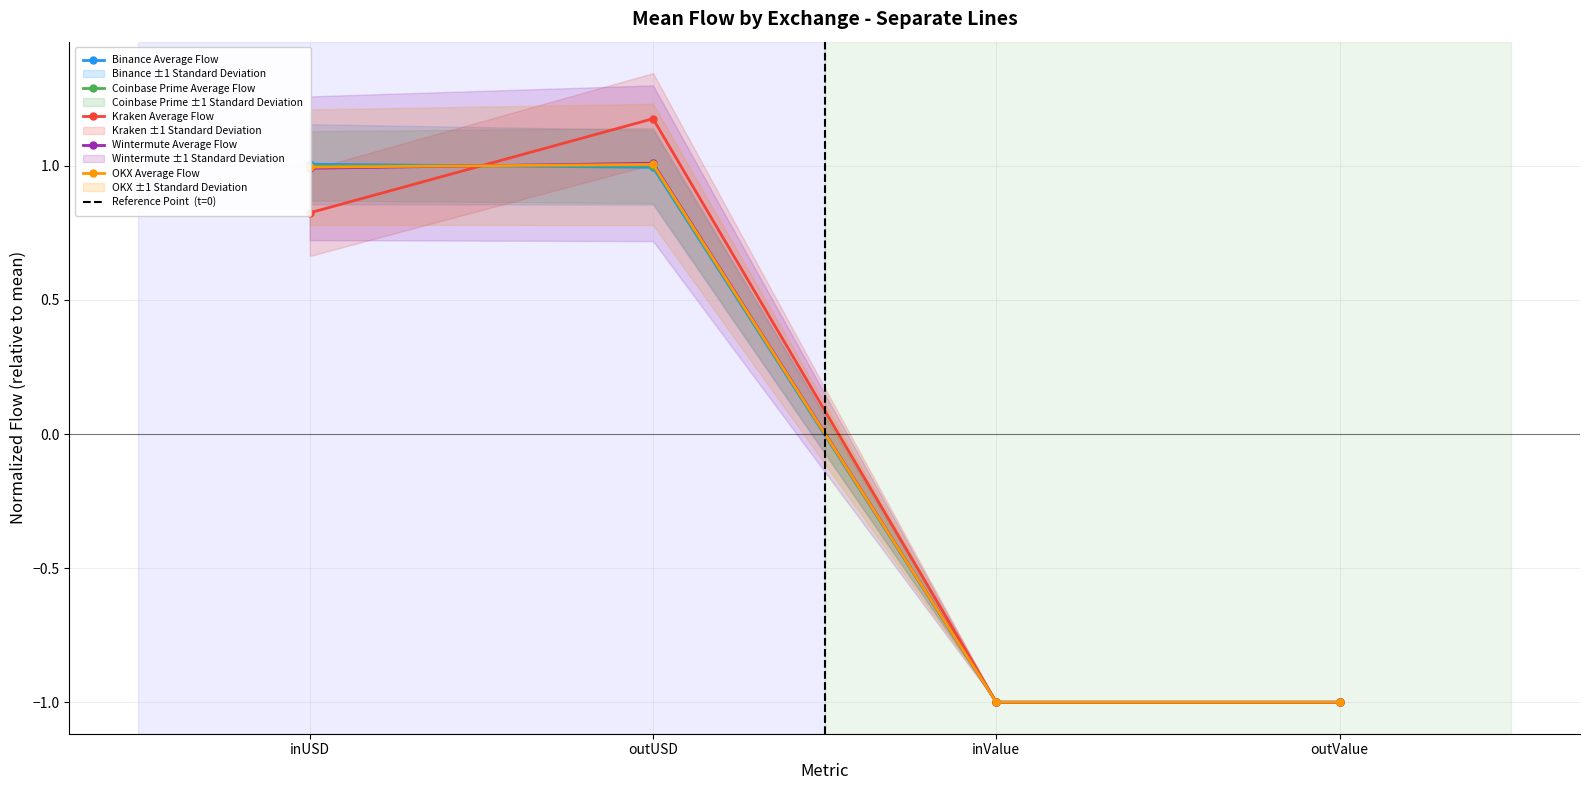

Rank the series by their maximum value, from highest to lowest.

Kraken, Wintermute, Binance, OKX, Coinbase Prime